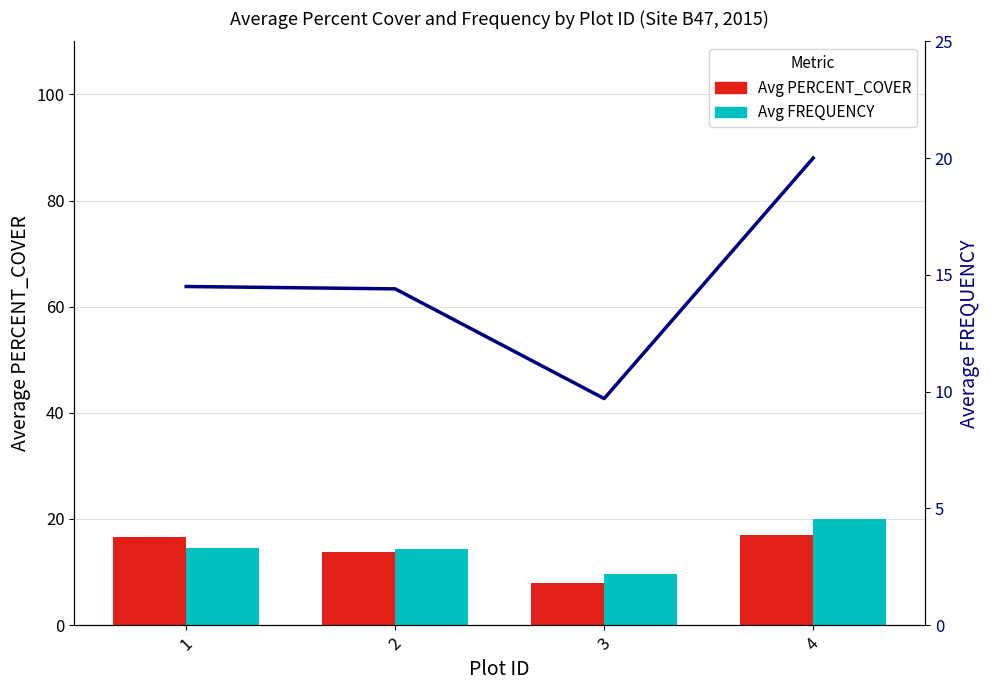

Where is Avg FREQUENCY nearest to the value 14?

2